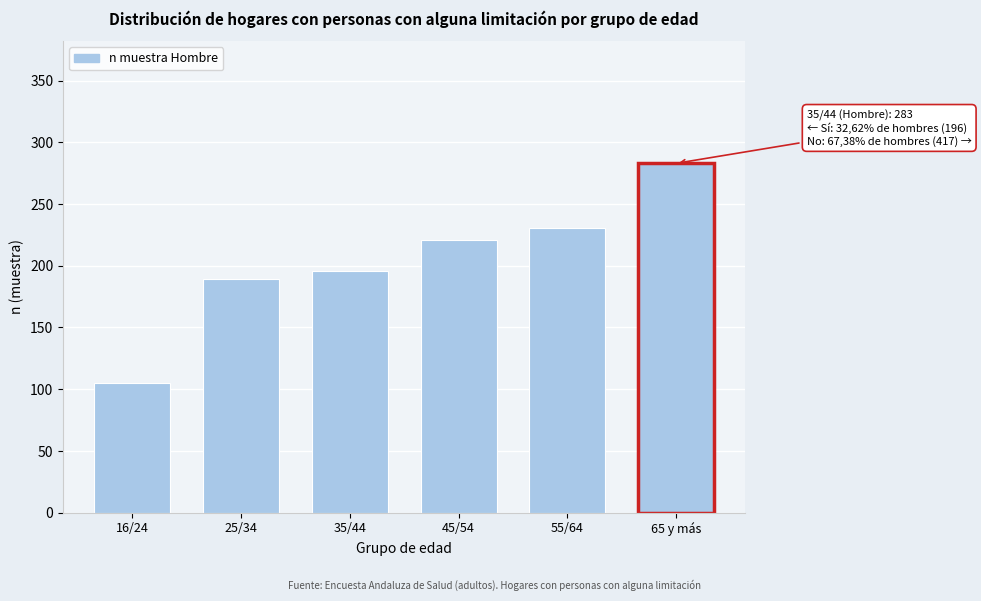

Reading left to right, list all the values displayed in this chart.

105	189	196	221	231	283